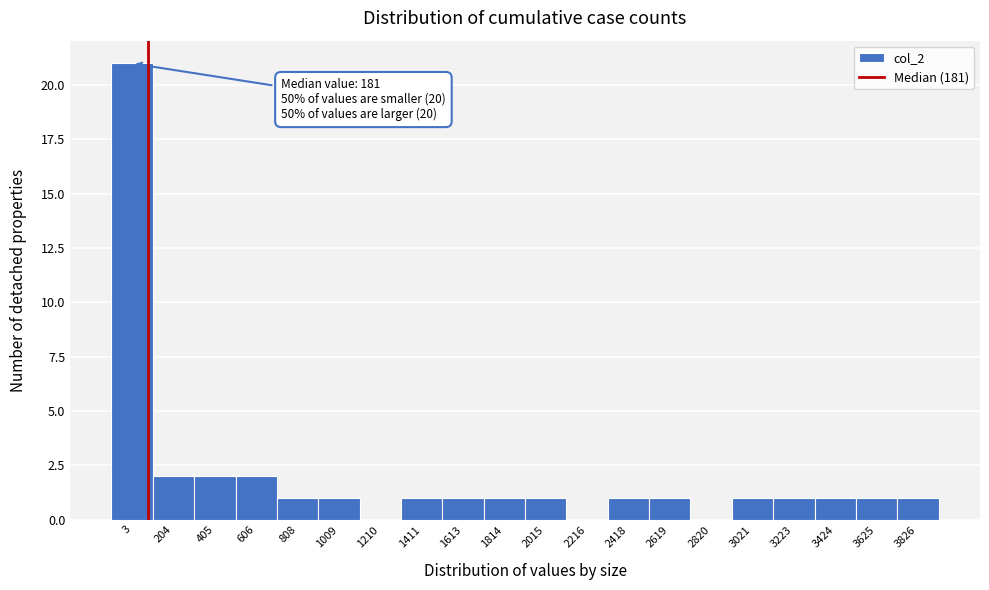

Reading left to right, transcribe all the data shown in this chart.

3=21	204=2	405=2	606=2	808=1	1009=1	1210=0	1411=1	1613=1	1814=1	2015=1	2216=0	2418=1	2619=1	2820=0	3021=1	3223=1	3424=1	3625=1	3826=1